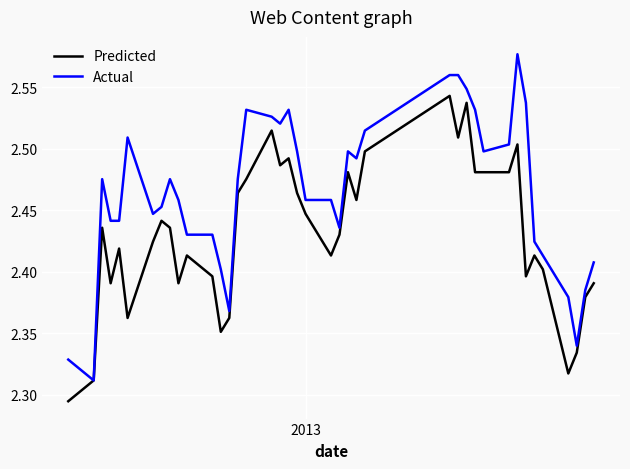

List the series in order of their overall mean, lowest first.

Predicted, Actual